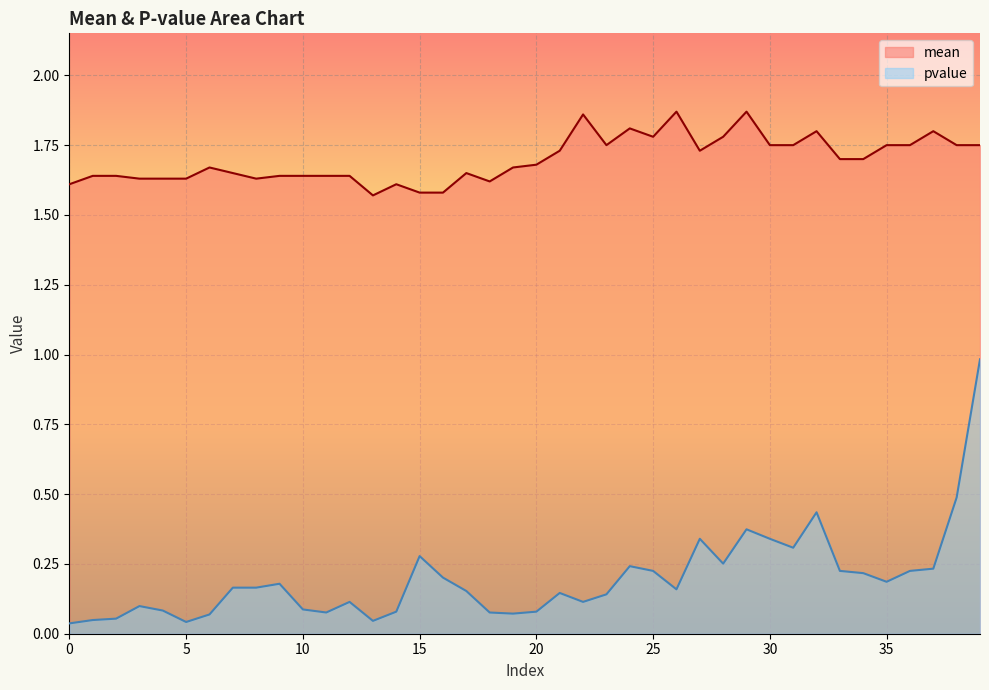

What is the sum of the mean values at 38 and 14?

3.4